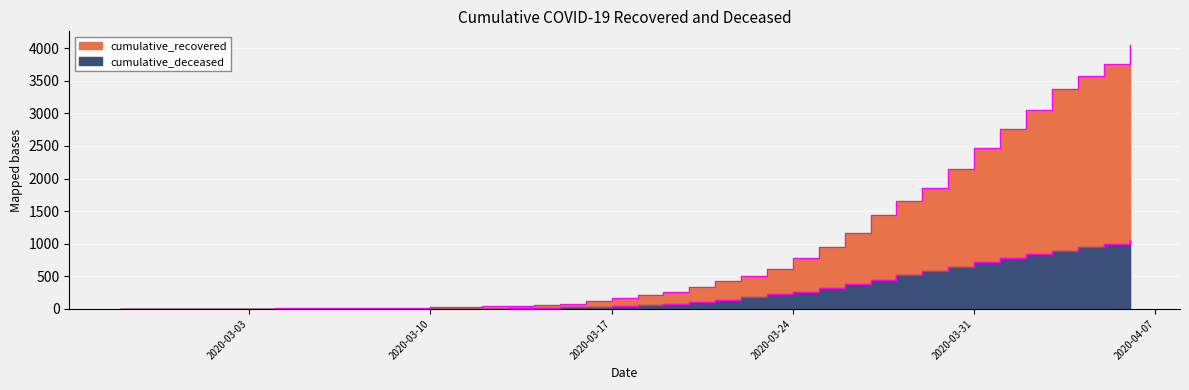

True or false: cumulative_recovered and cumulative_deceased cross at least once.

False